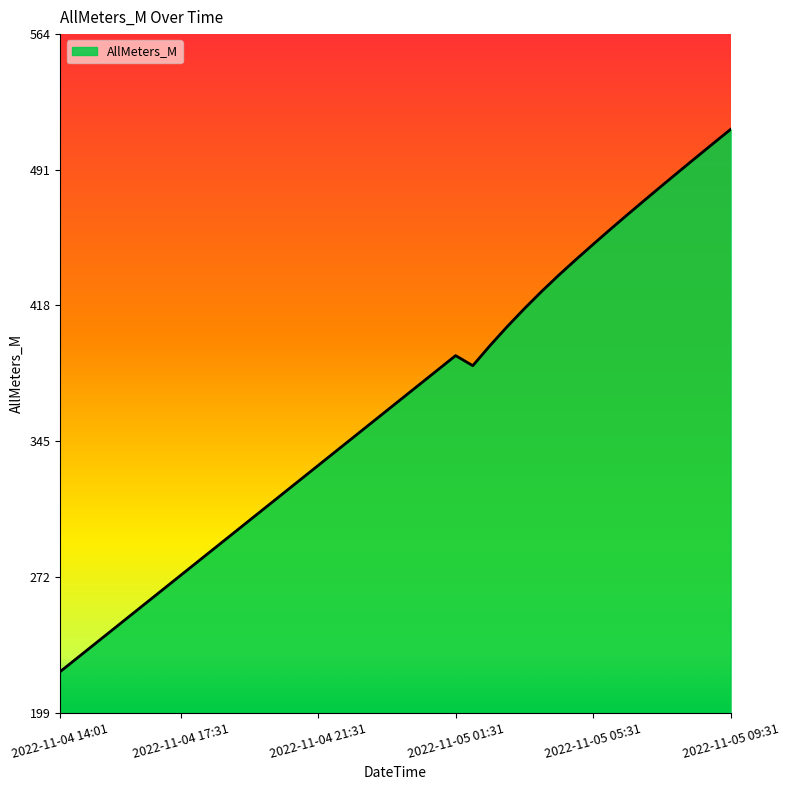

What is the greatest value displayed?

513.4